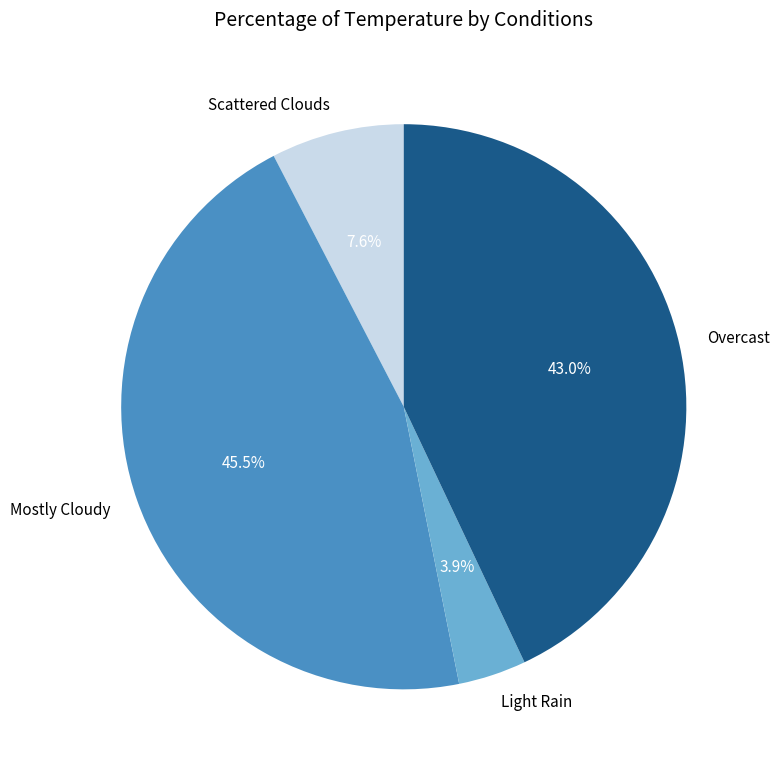

Approximately how many times larger is the value at Mostly Cloudy compared to Scattered Clouds?

6.0